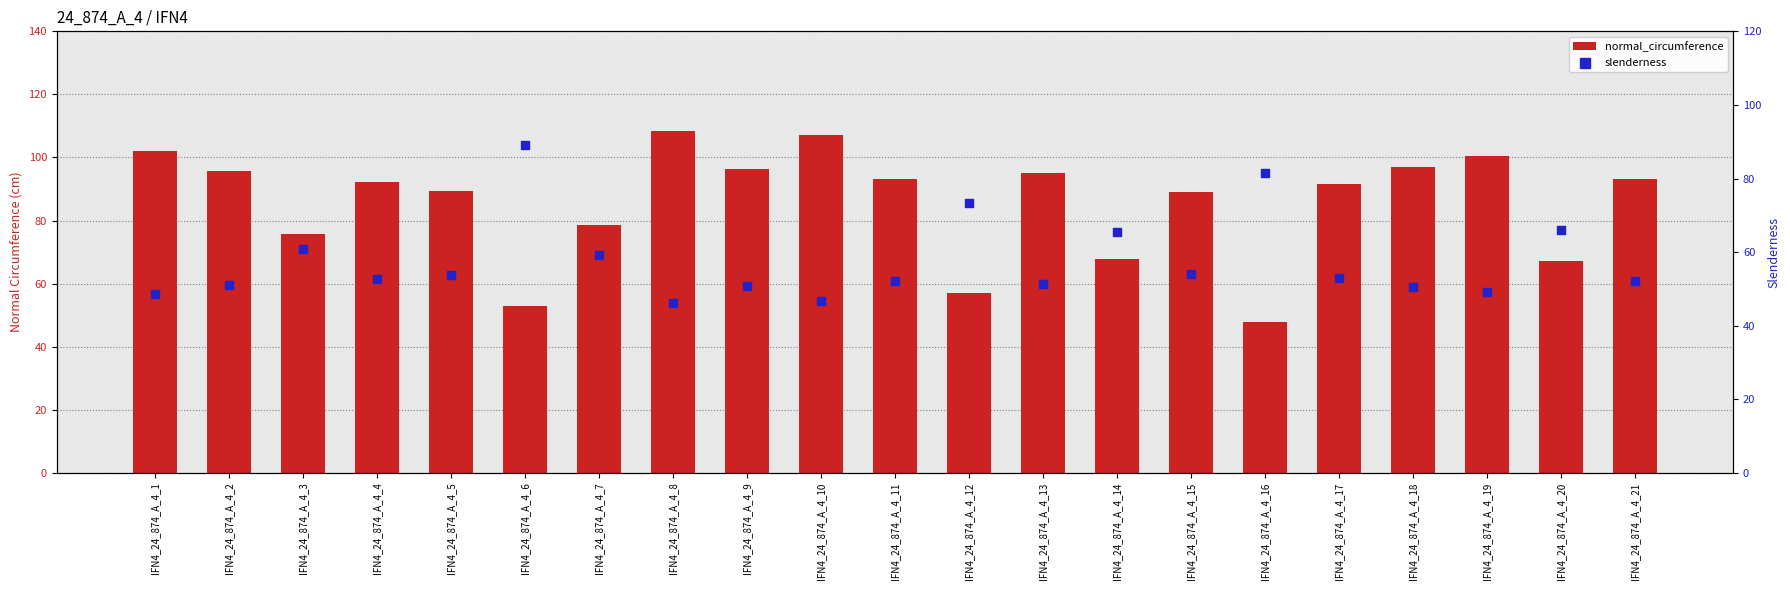

Which series reaches the minimum Y coordinate?

slenderness